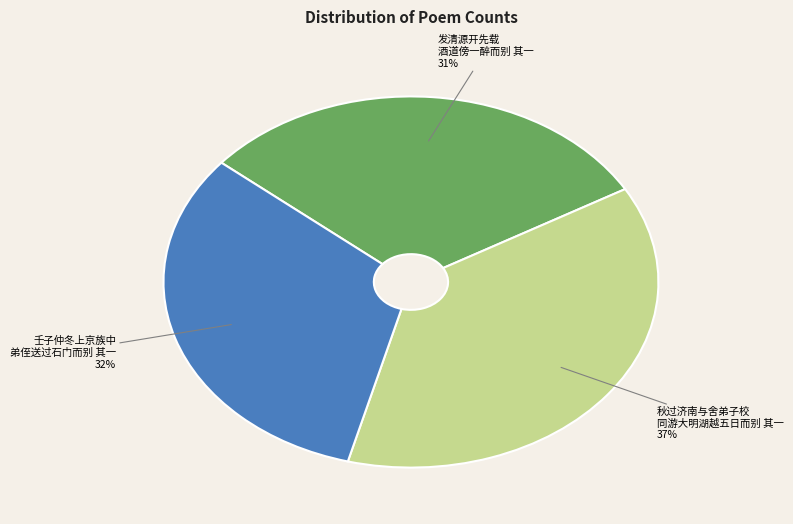

Is there any slice that represents more than half of the pie?

No